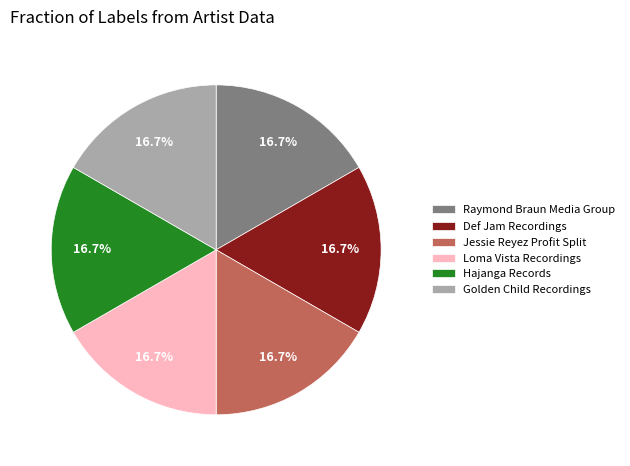

Approximately how many times larger is the value at Golden Child Recordings compared to Raymond Braun Media Group?

1.0